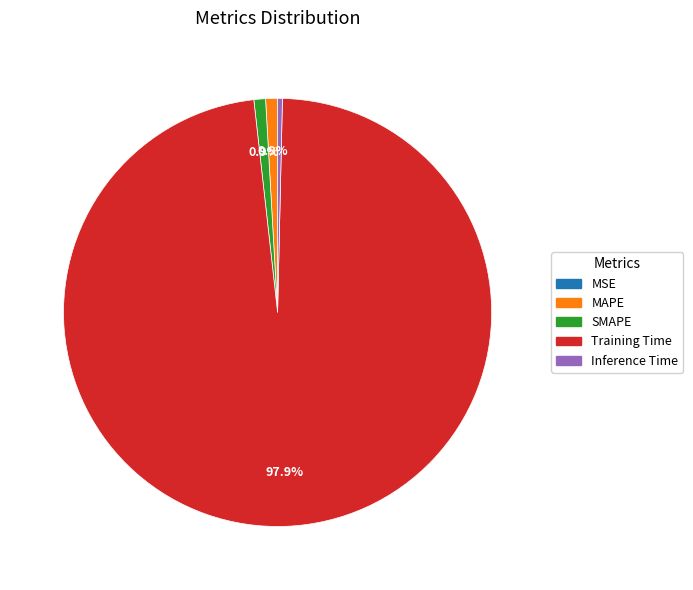

What is the largest slice in the pie chart?

Training Time